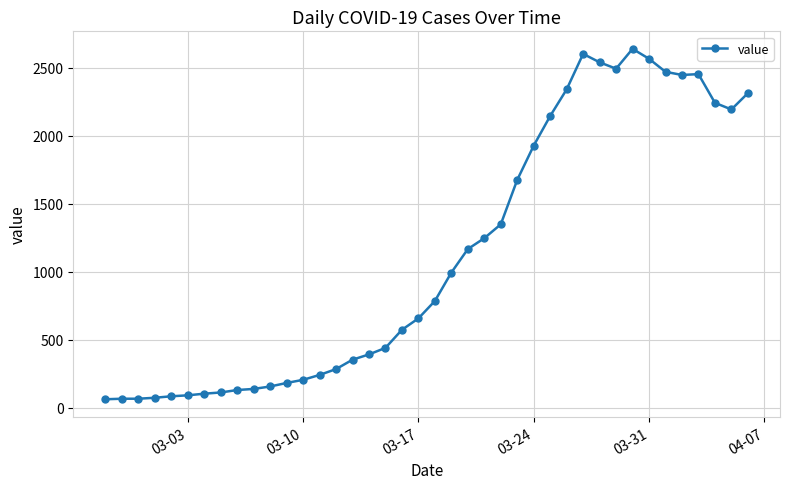

Does the chart display data point markers on the line(s)?

Yes